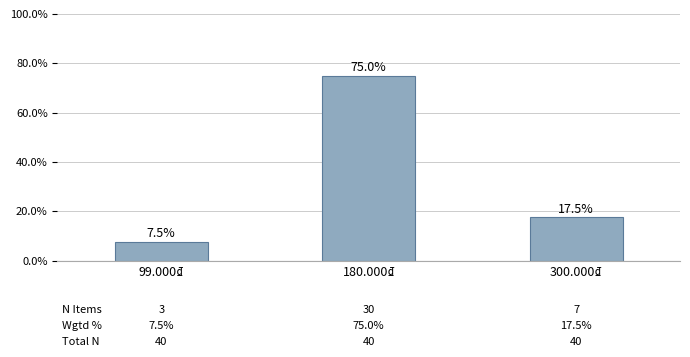

The chart shows a value of 38.9 at 180.000₫. True or false?

False